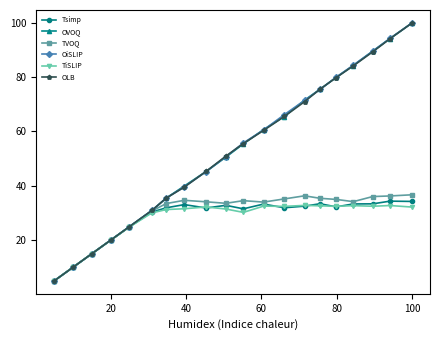

What is the value of the TiSLIP point at the 14th from the left?

32.8